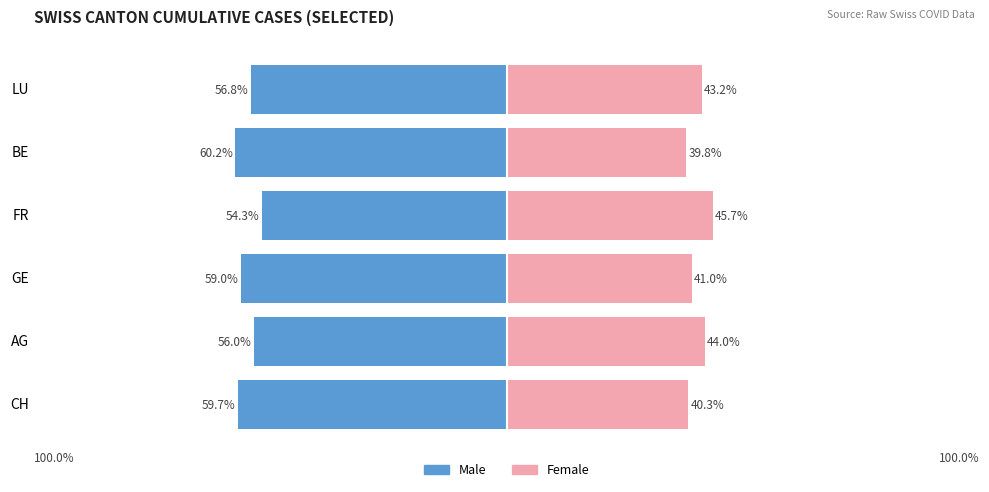

Rank the series at LU from highest to lowest value.

Female, Male